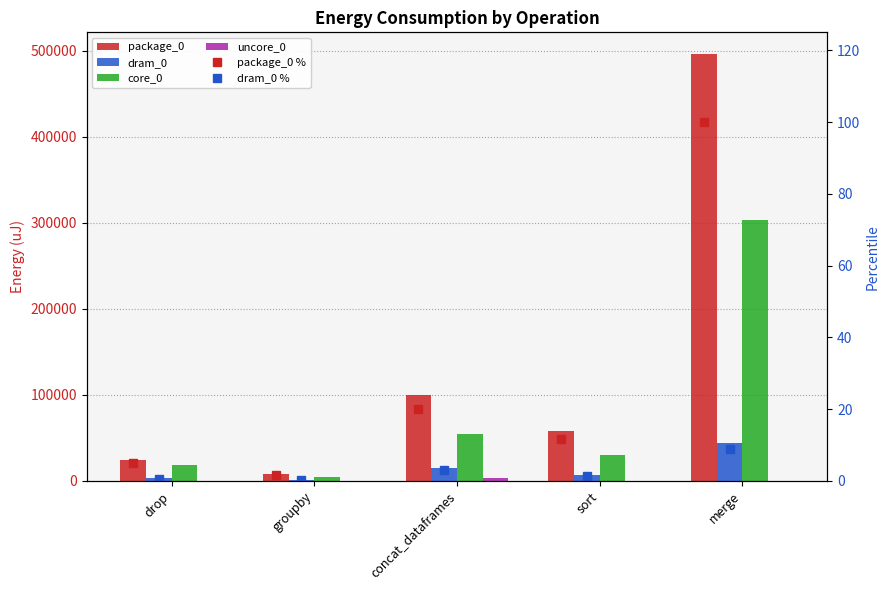

Which series has the widest spread of values?

package_0